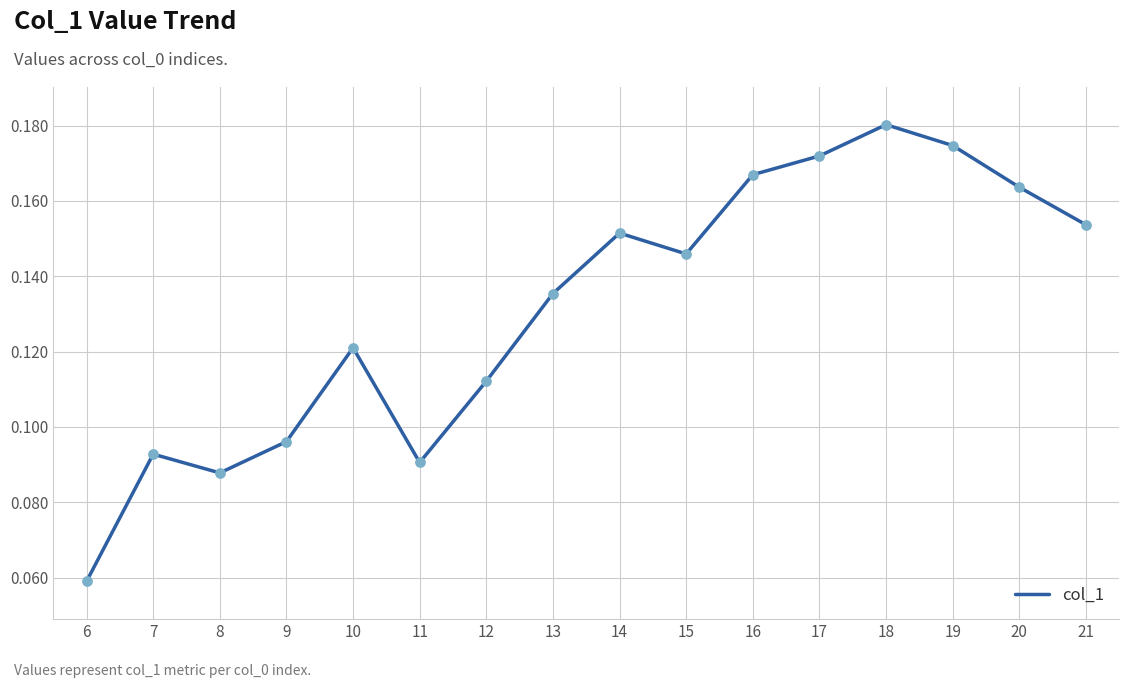

Which has a higher value, 18 or 15?

18